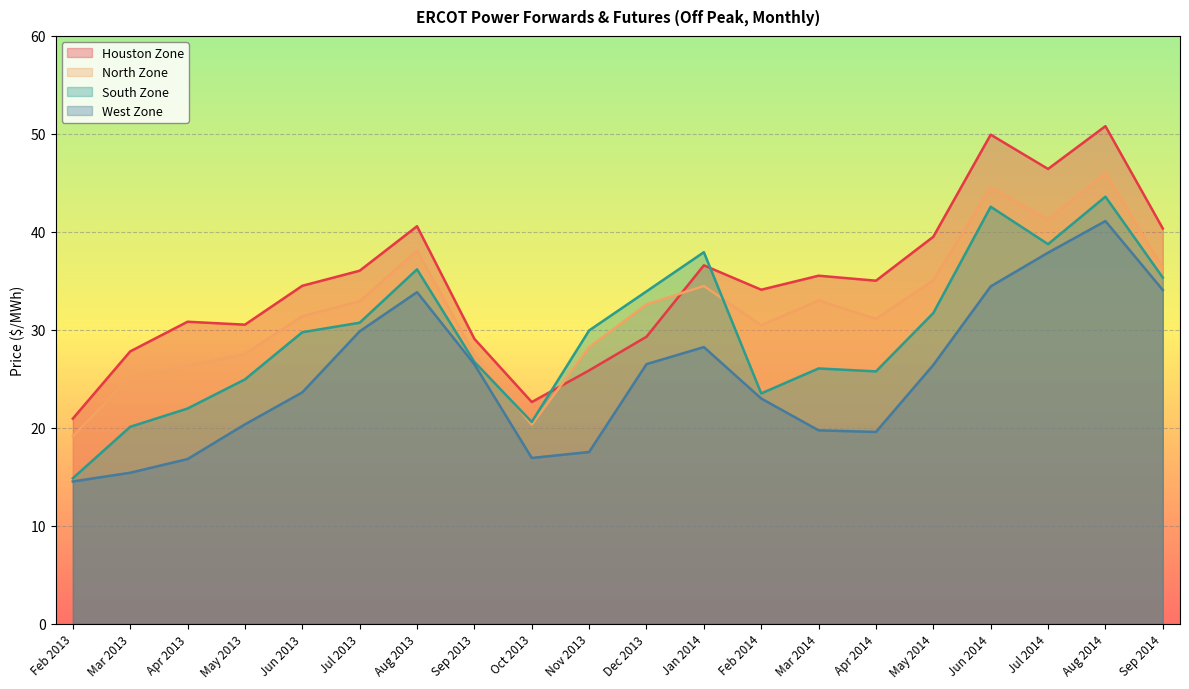

Reading left to right, extract all data points from this chart.

Houston Zone: Feb 2013=20.9	Mar 2013=27.8	Apr 2013=30.8	May 2013=30.5	Jun 2013=34.5	Jul 2013=36.0	Aug 2013=40.6	Sep 2013=29.1	Oct 2013=22.6	Nov 2013=25.9	Dec 2013=29.3	Jan 2014=36.6	Feb 2014=34.1	Mar 2014=35.5	Apr 2014=35.0	May 2014=39.5	Jun 2014=49.9	Jul 2014=46.4	Aug 2014=50.8	Sep 2014=40.3
North Zone: Feb 2013=19.1	Mar 2013=25.2	Apr 2013=26.3	May 2013=27.5	Jun 2013=31.4	Jul 2013=32.9	Aug 2013=38.1	Sep 2013=27.5	Oct 2013=20.3	Nov 2013=28.2	Dec 2013=32.6	Jan 2014=34.5	Feb 2014=30.5	Mar 2014=33.0	Apr 2014=31.1	May 2014=35.0	Jun 2014=44.5	Jul 2014=41.3	Aug 2014=46.0	Sep 2014=36.3
South Zone: Feb 2013=14.8	Mar 2013=20.1	Apr 2013=22.0	May 2013=24.9	Jun 2013=29.8	Jul 2013=30.7	Aug 2013=36.2	Sep 2013=26.7	Oct 2013=20.6	Nov 2013=29.9	Dec 2013=33.9	Jan 2014=37.9	Feb 2014=23.5	Mar 2014=26.1	Apr 2014=25.8	May 2014=31.7	Jun 2014=42.6	Jul 2014=38.7	Aug 2014=43.6	Sep 2014=35.3
West Zone: Feb 2013=14.5	Mar 2013=15.4	Apr 2013=16.8	May 2013=20.3	Jun 2013=23.6	Jul 2013=29.8	Aug 2013=33.8	Sep 2013=26.5	Oct 2013=16.9	Nov 2013=17.5	Dec 2013=26.5	Jan 2014=28.2	Feb 2014=23.0	Mar 2014=19.7	Apr 2014=19.6	May 2014=26.4	Jun 2014=34.4	Jul 2014=37.9	Aug 2014=41.1	Sep 2014=34.1